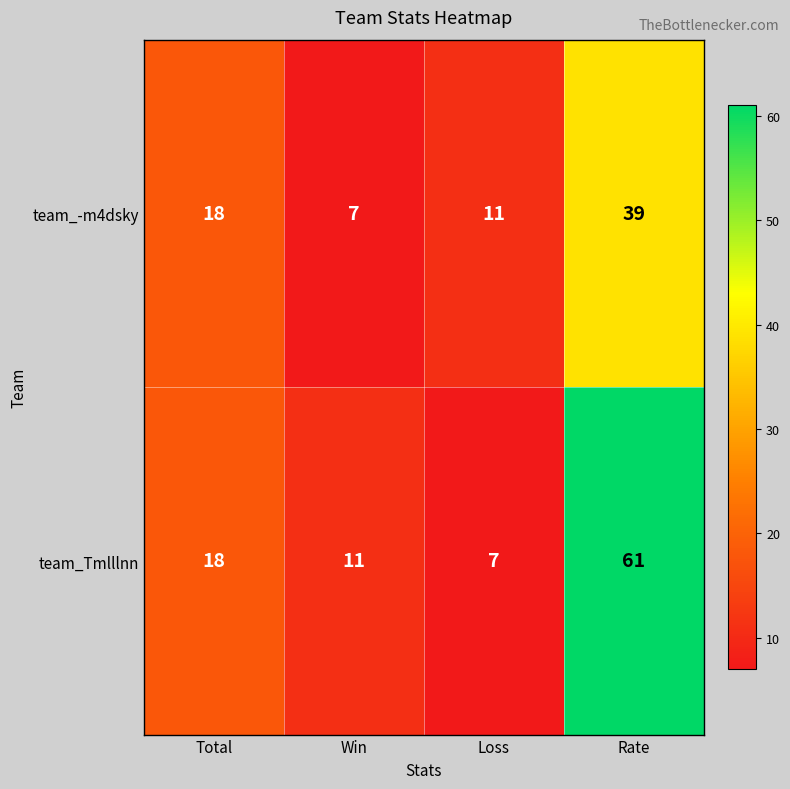

At which label does team_-m4dsky reach its peak?

Rate